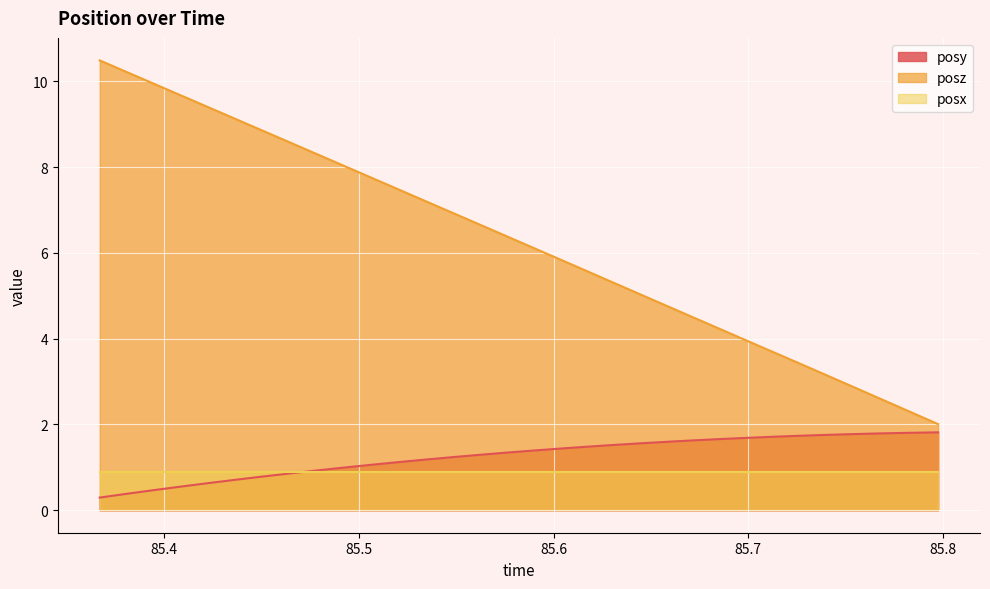

True or false: posz and posx intersect in this chart.

False